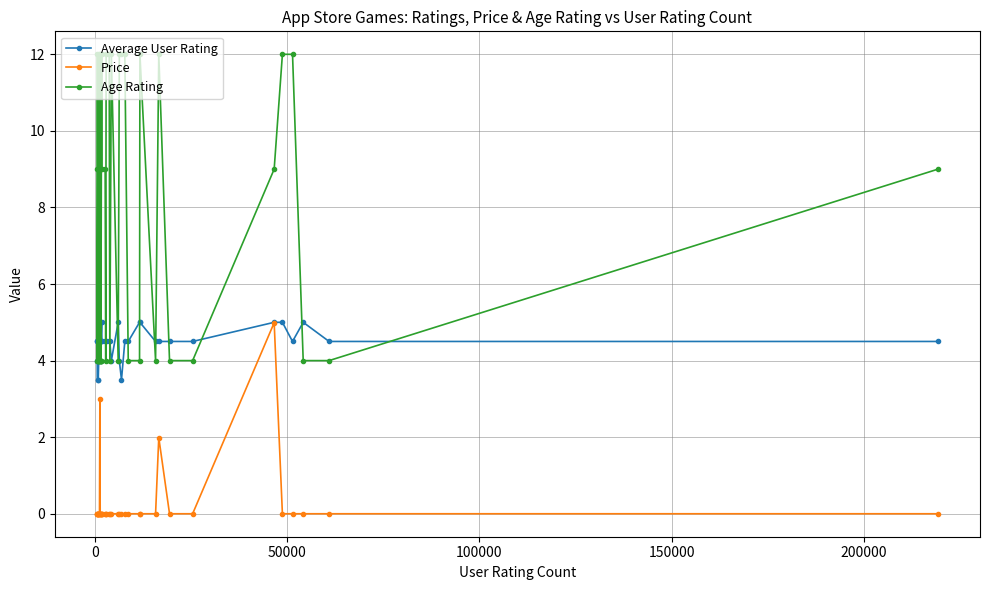

List the series in order of their overall mean, highest first.

Age Rating, Average User Rating, Price